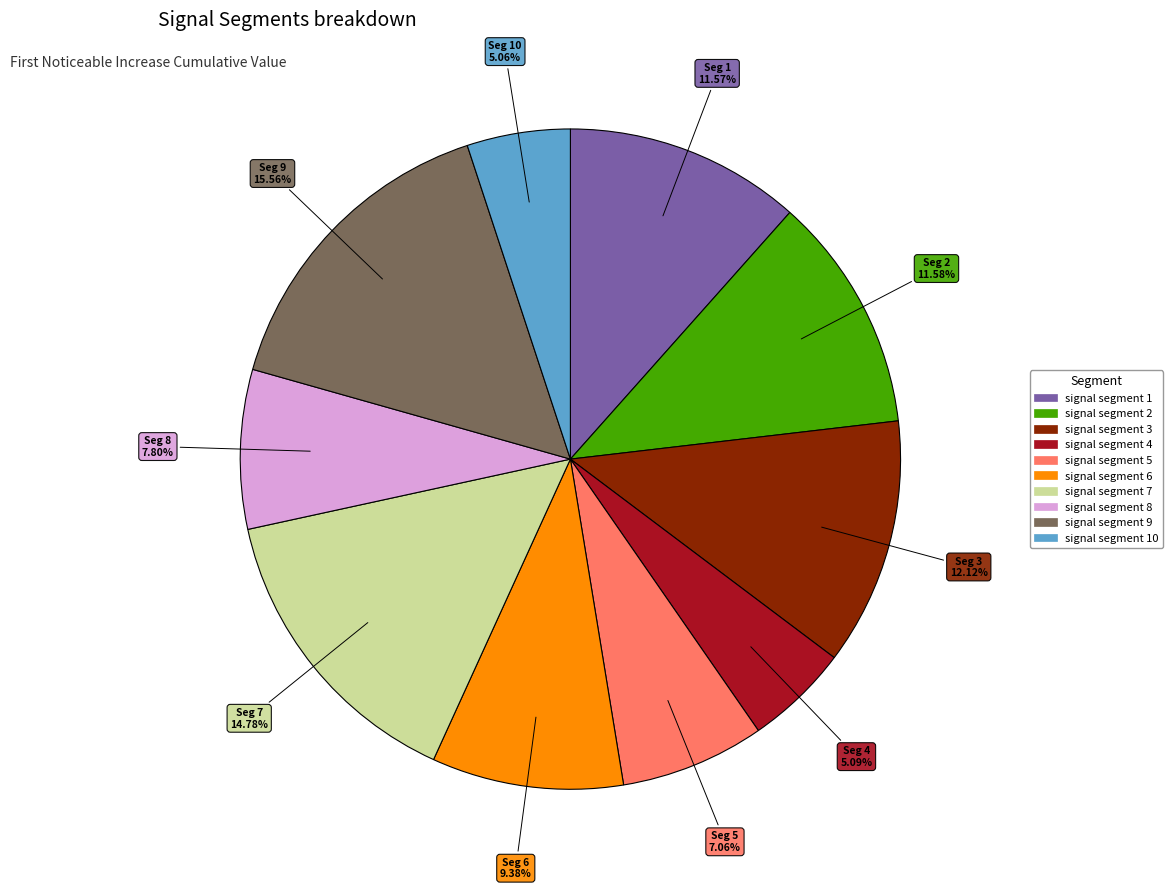

Is there a majority slice in this chart?

No